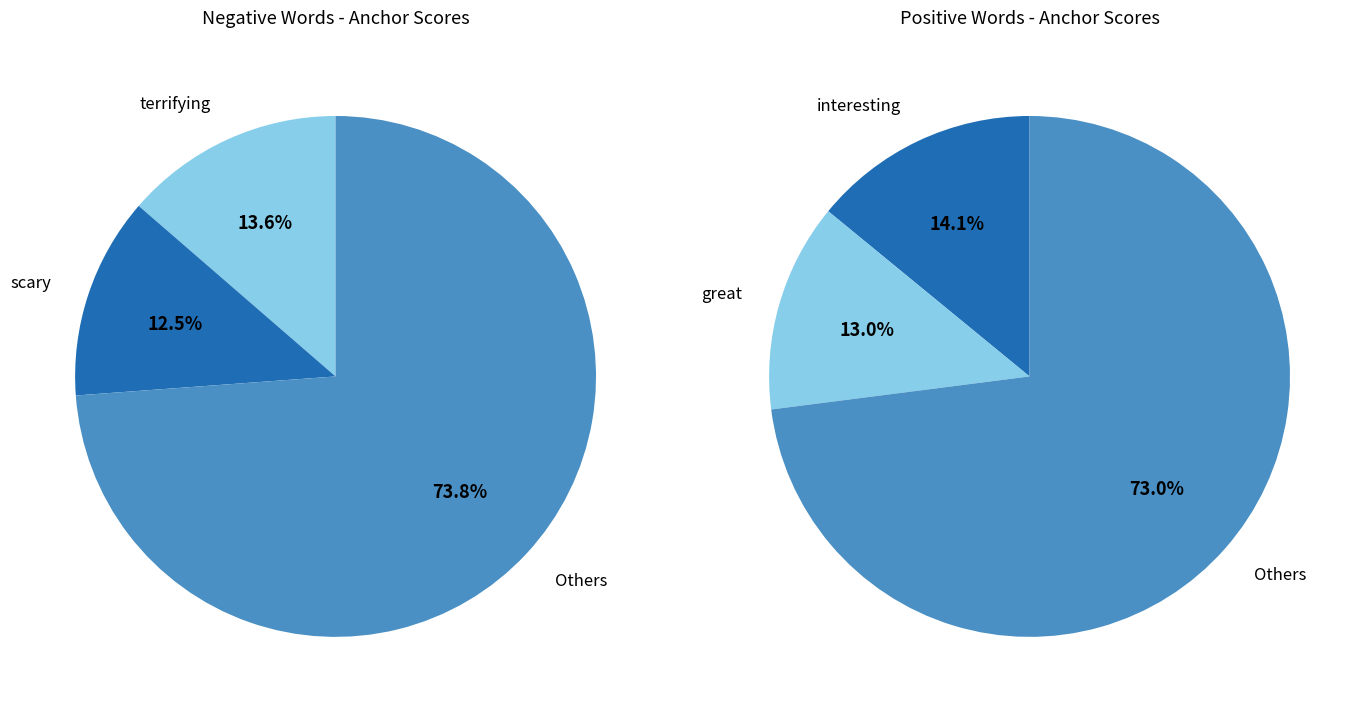

Is the sum of 6 and 7 greater than half?

No